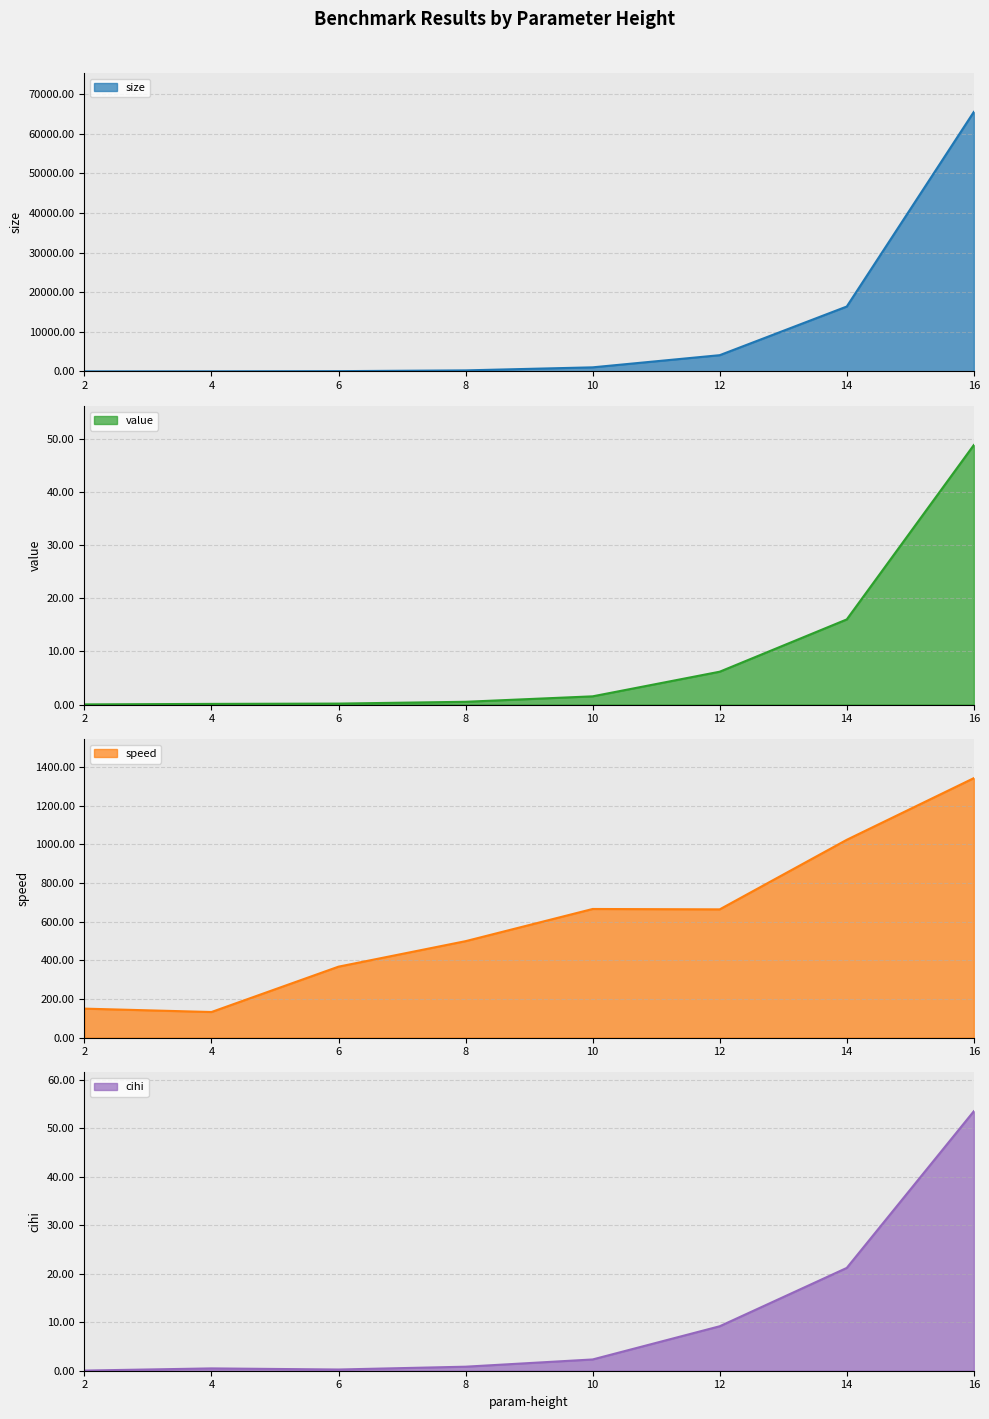

Reading left to right, what are all the values shown in this chart?

size: 3.0	15.0	63.0	255.0	1023.0	4095.0	16383.0	65535.0
value: 0.0	0.1	0.2	0.5	1.5	6.2	16.0	48.8
speed: 150.0	132.5	367.3	499.3	665.8	663.8	1023.9	1343.0
cihi: 0.0	0.5	0.2	0.8	2.3	9.2	21.2	53.5